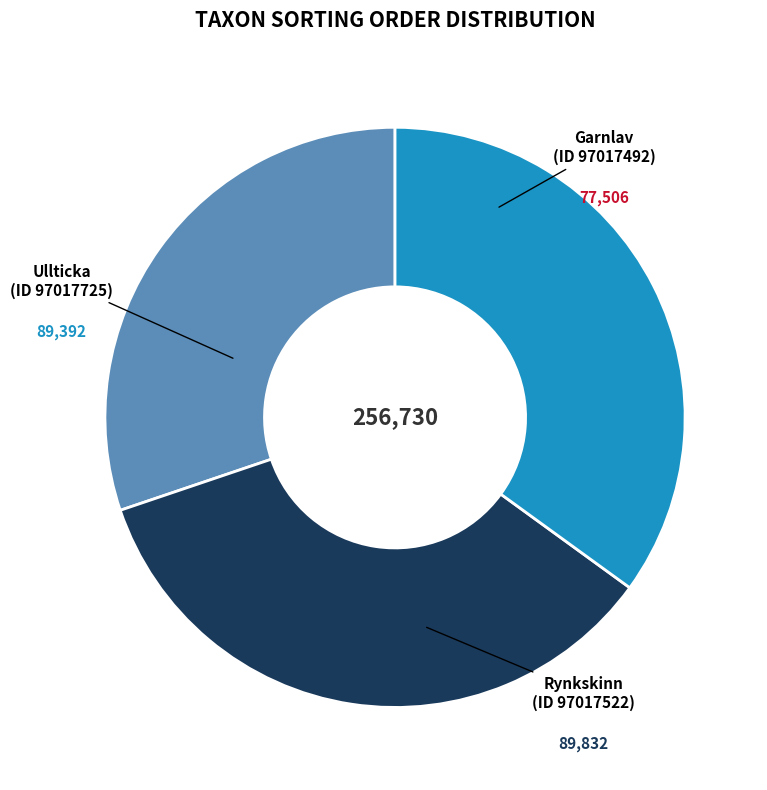

How much of the chart is everything except Garnlav (ID 97017492)?

69.8%